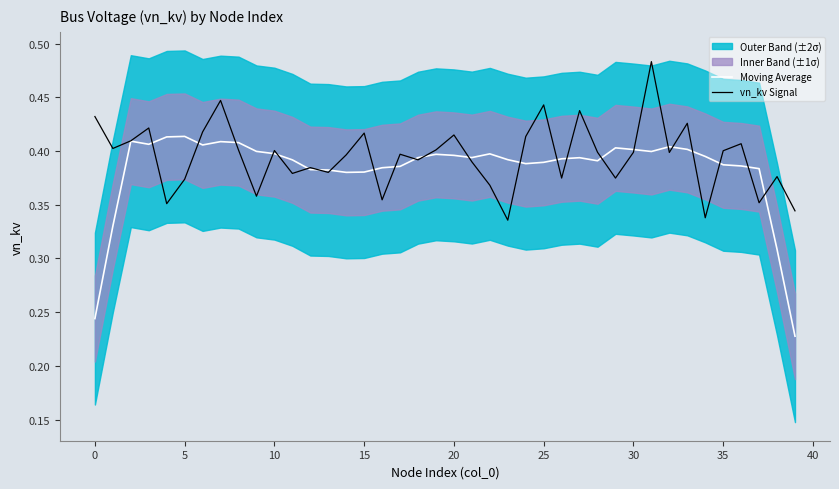

Is it true that vn_kv Signal equals 0.6 at 5?

False